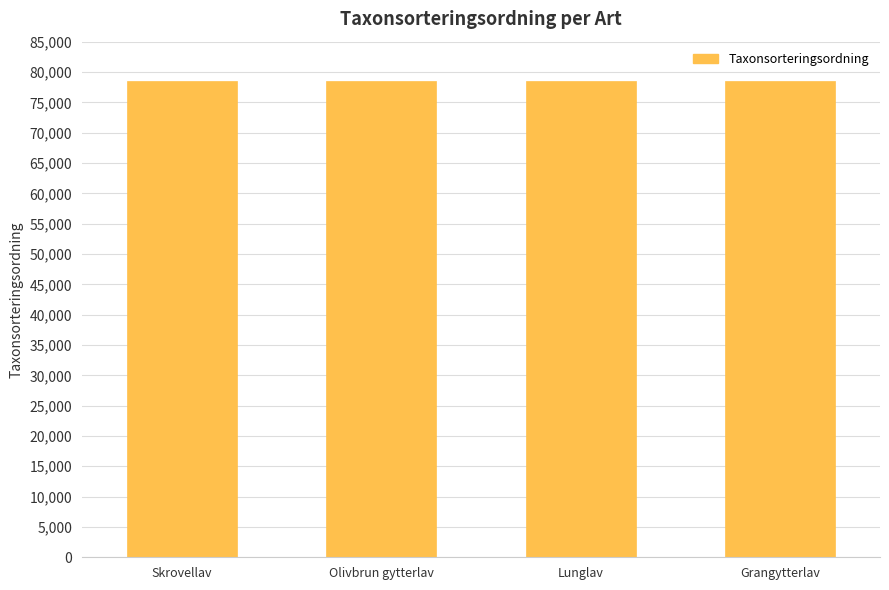

What value does the data have at Grangytterlav?

78510